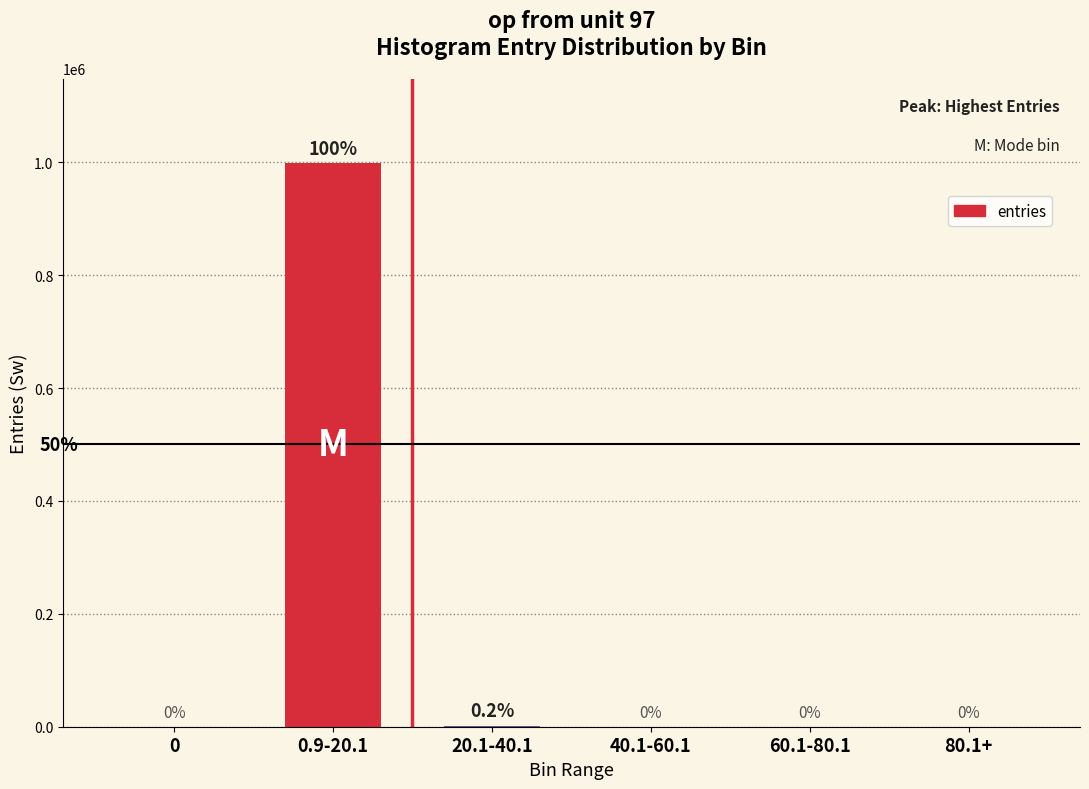

What is the change in value from 0.9-20.1 to 80.1+?

-998420